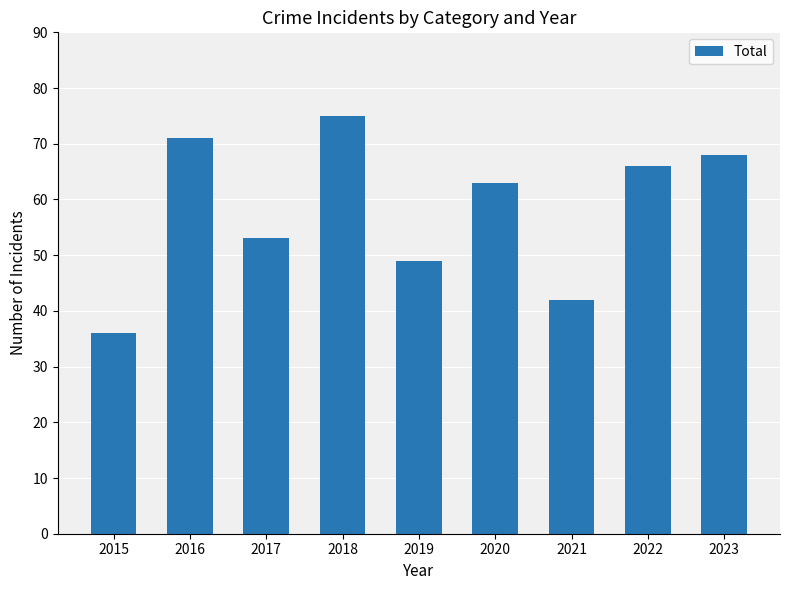

What is the maximum value shown in the chart?

75